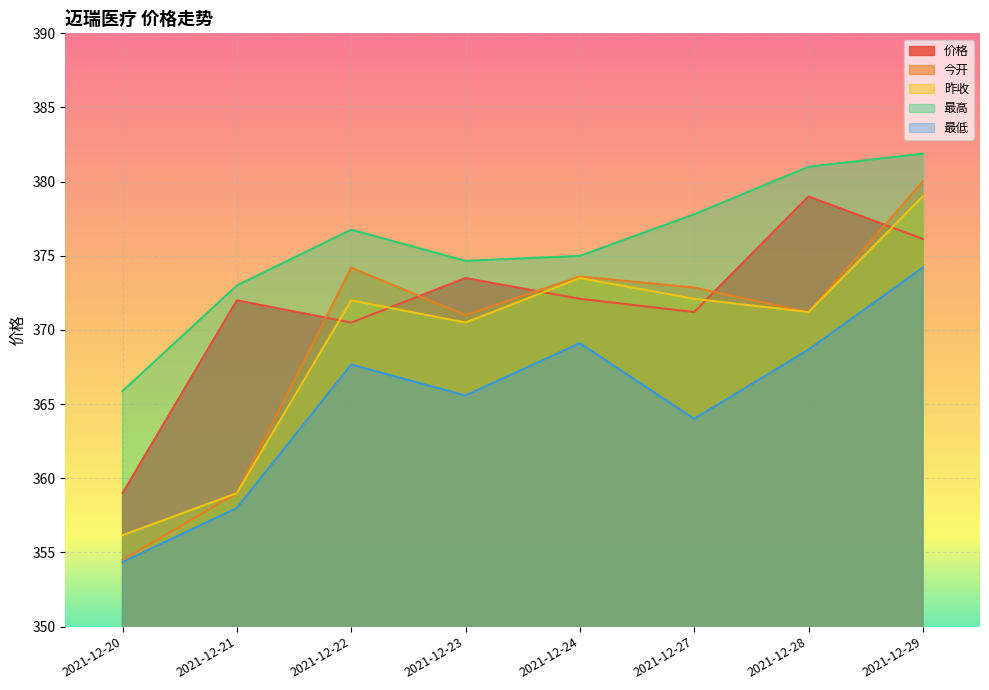

What is the minimum value shown in the chart?

354.4